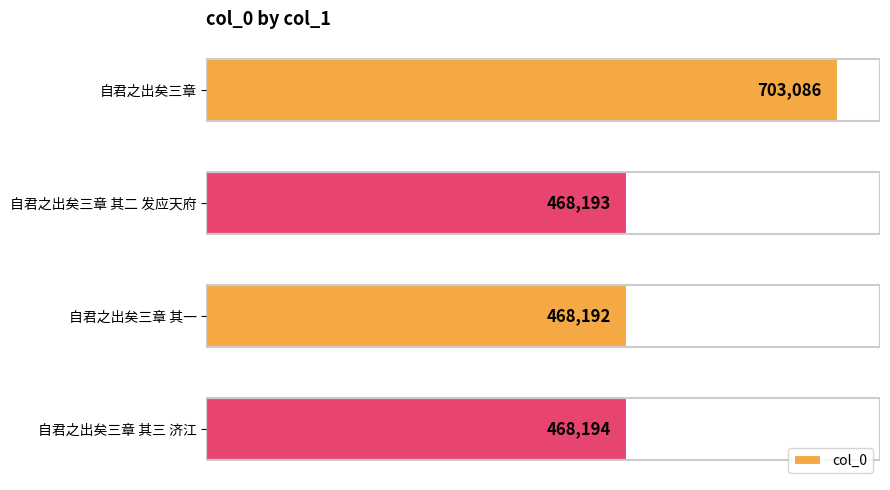

Which has a higher value, 自君之出矣三章 or 自君之出矣三章 其三 济江?

自君之出矣三章